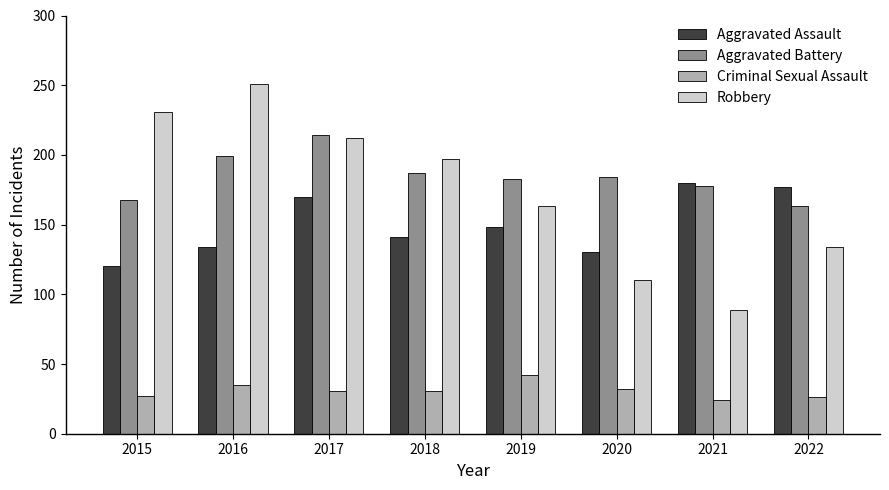

How many data points in Robbery are less than 197?

4